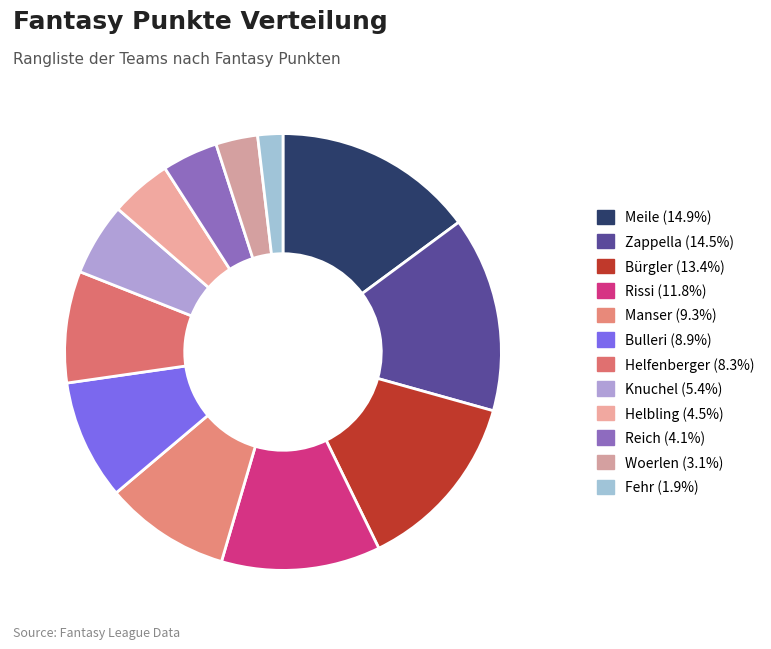

How many segments does this pie chart have?

12